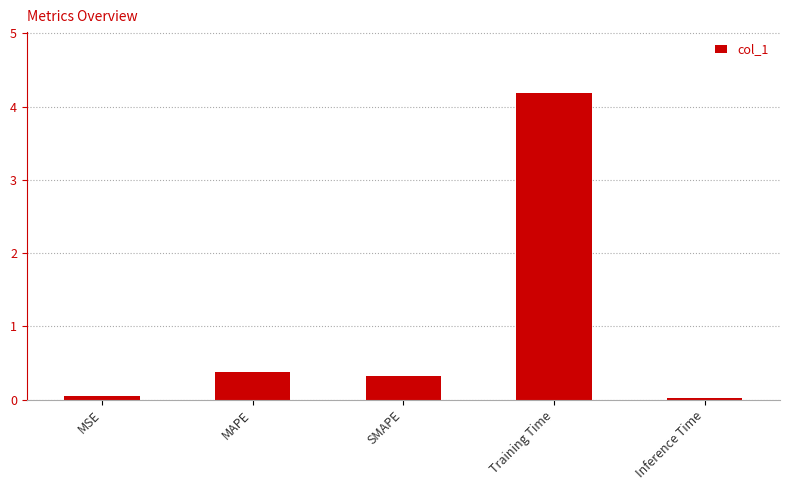

What is the difference between the values at SMAPE and Training Time?

3.9